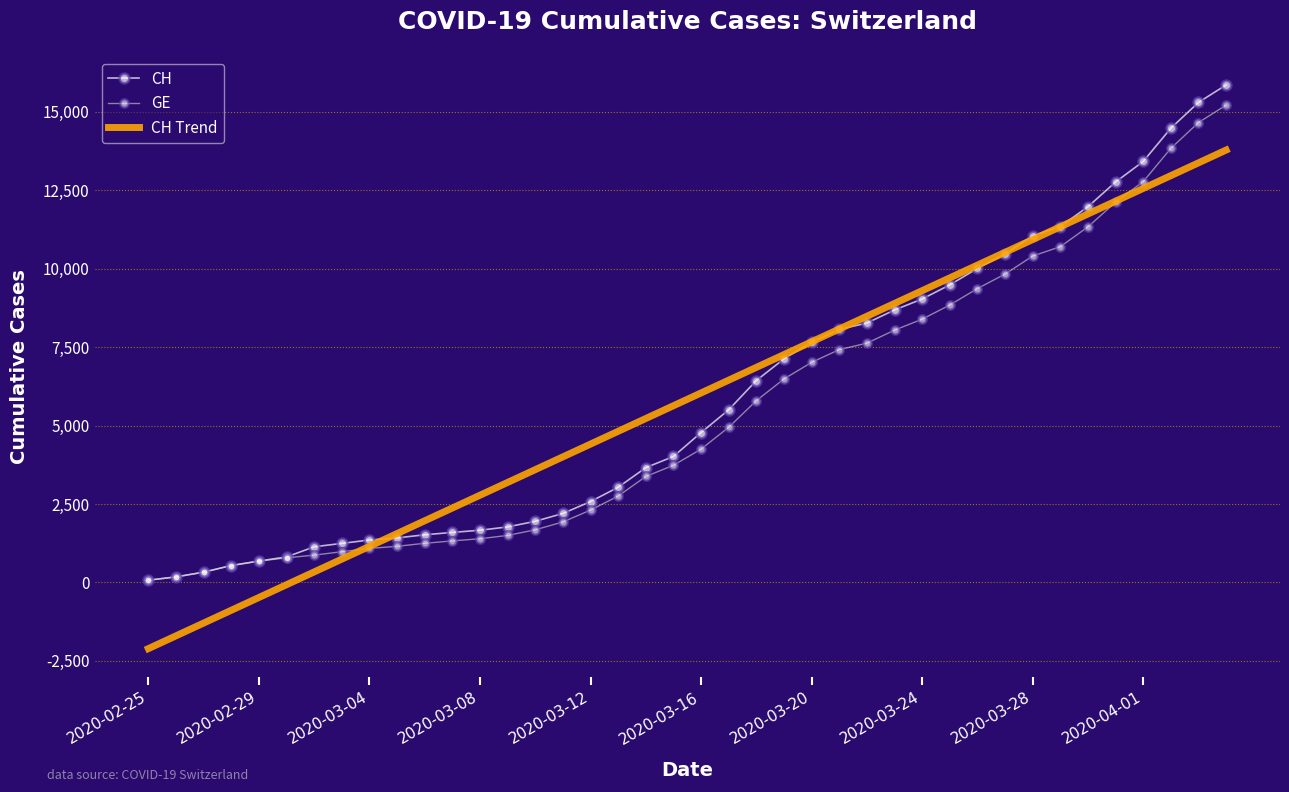

What is the minimum value shown in the chart?

-2107.5